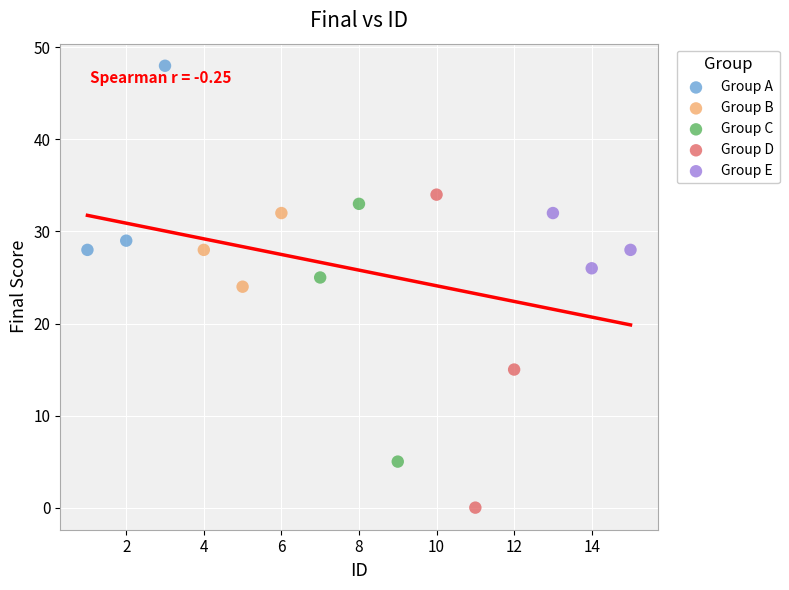

Which series has the largest Y range (max minus min)?

Group D